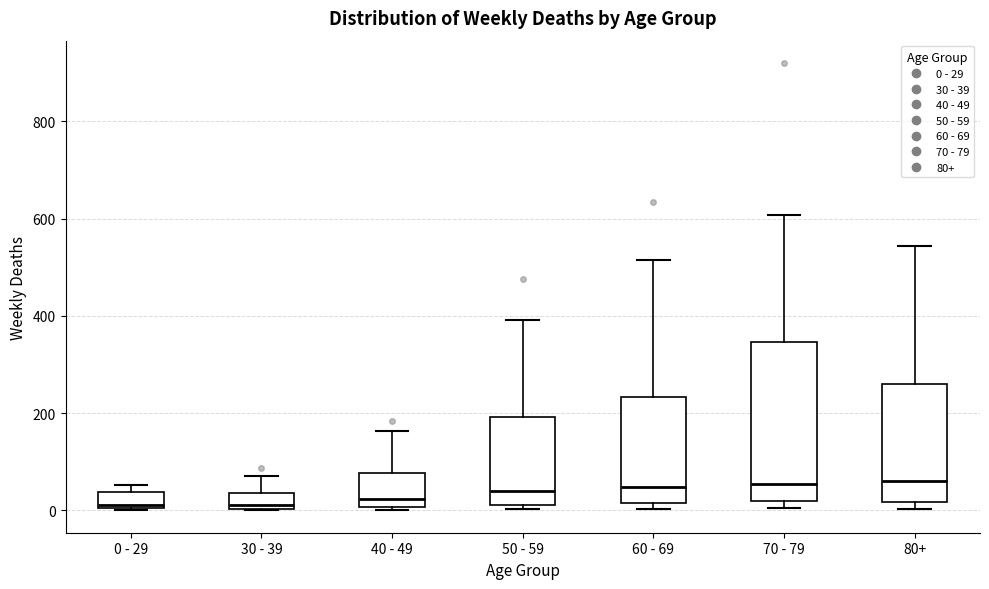

Reading left to right, transcribe this box plot: for each box, give where its median line is, the range the box spans, and where its two whiskers end, as read against the y-axis. The values are not printed on the chart, so give them approximately, as read against the axis.

0 - 29: median 20, box 0 to 40, whiskers 0 to 60
30 - 39: median 20, box 0 to 40, whiskers 0 to 80
40 - 49: median 20, box 0 to 80, whiskers 0 (just below the box's lower edge) to 160
50 - 59: median 40, box 20 to 200, whiskers 0 to 400
60 - 69: median 40, box 20 to 240, whiskers 0 to 520
70 - 79: median 60, box 20 to 340, whiskers 0 to 600
80+: median 60, box 20 to 260, whiskers 0 to 540